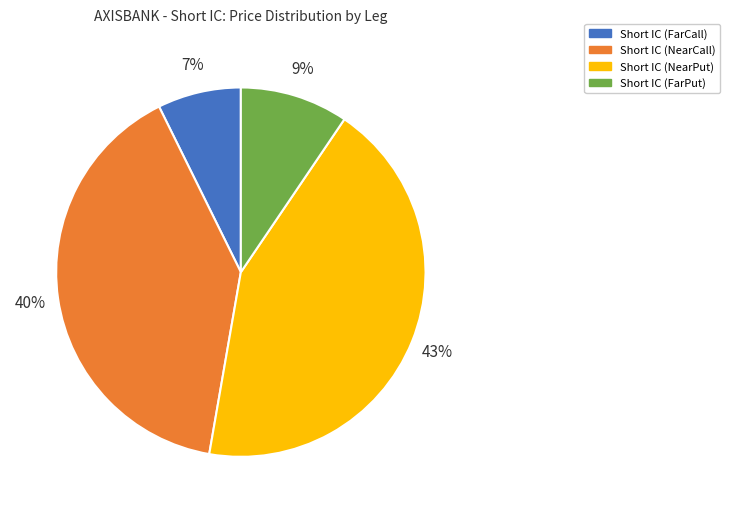

Combined, do Short IC (FarCall) and Short IC (NearPut) account for over 50%?

Yes